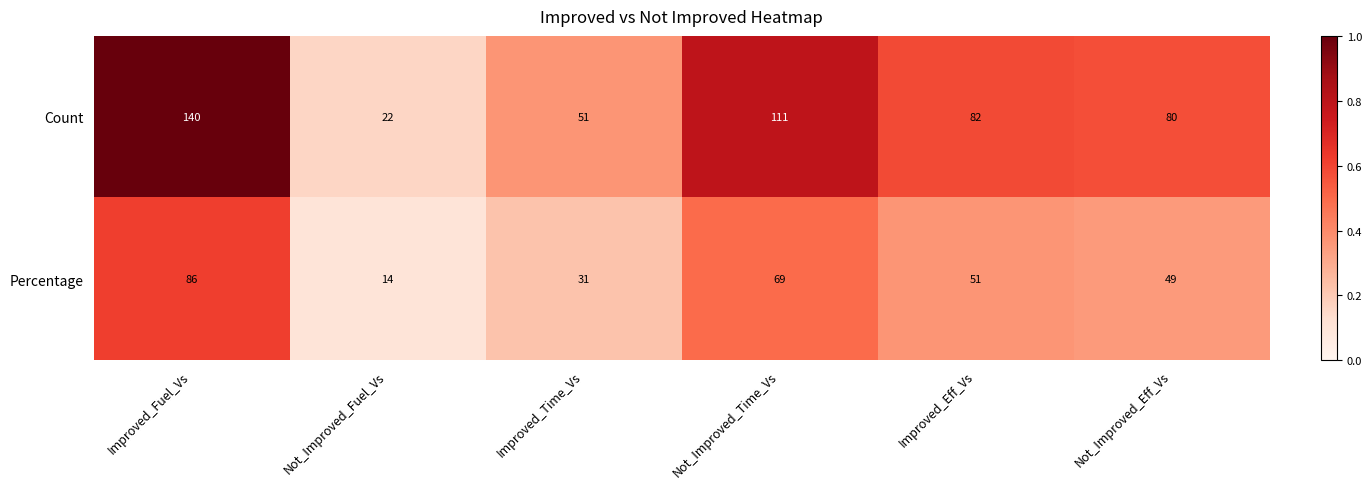

Which category has the lowest value across all series?

Not_Improved_Fuel_Vs